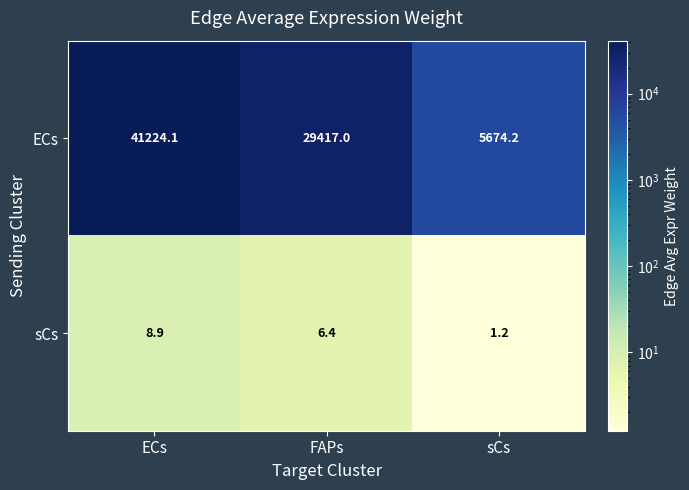

How many distinct data groups are displayed?

2